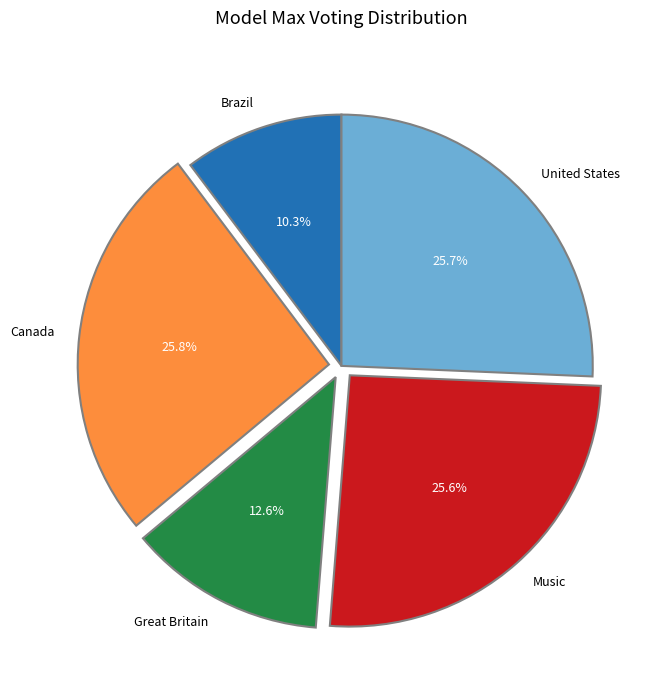

To the nearest percent, what is the difference between the largest and smallest slice percentages?

16%